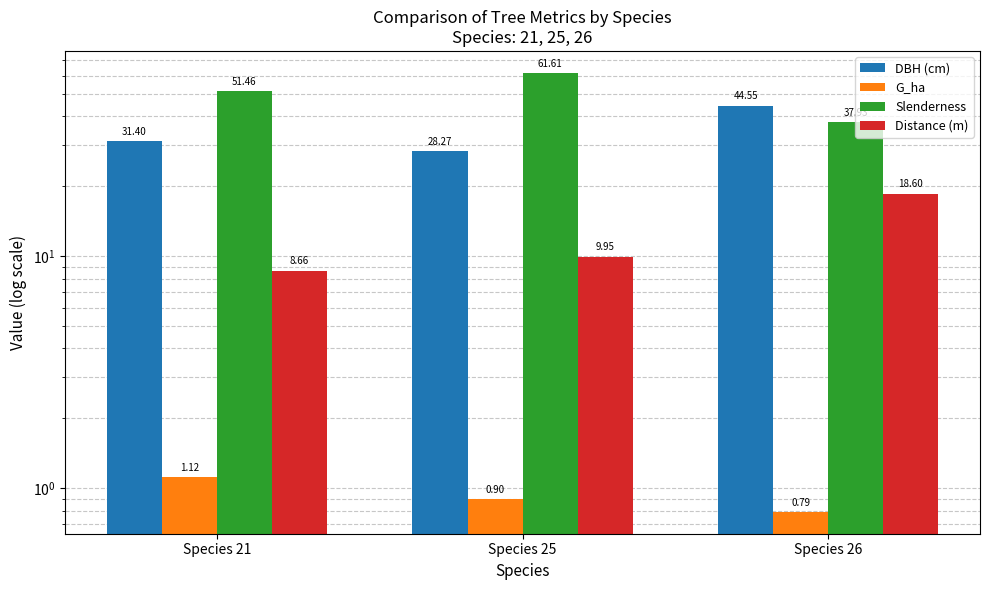

What is the average value of the Slenderness series?

50.3